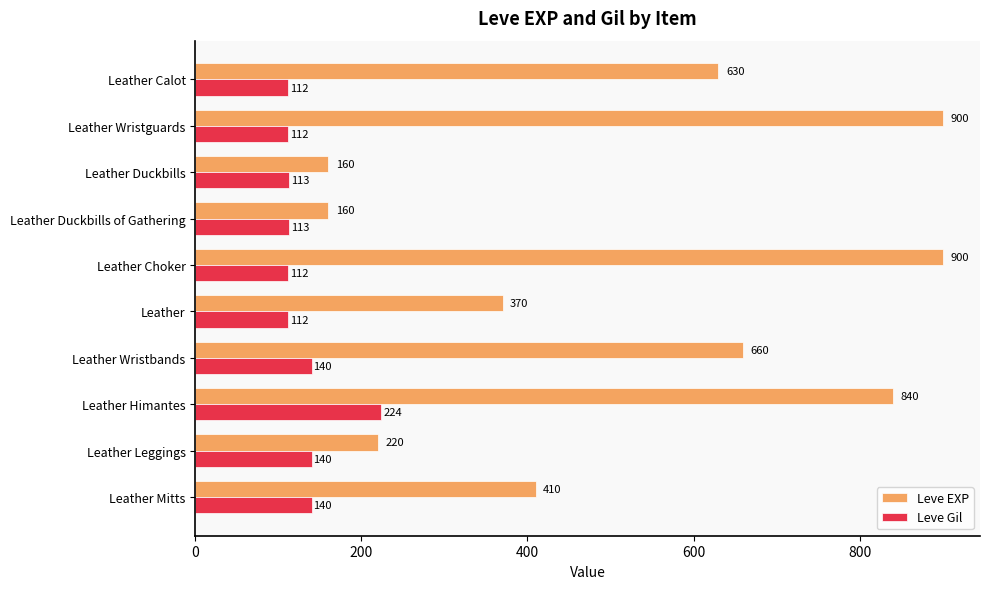

List the series in order of their peak value, lowest first.

Leve Gil, Leve EXP